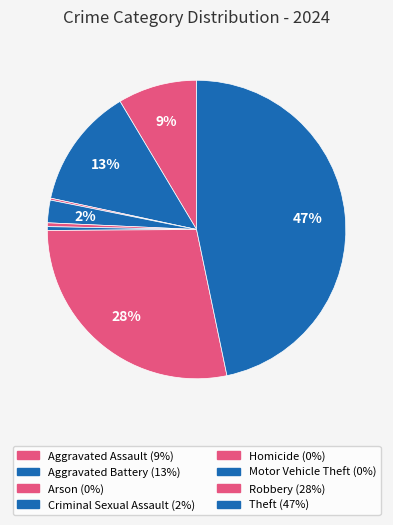

What percentage is the Robbery slice, to the nearest percent?

28%